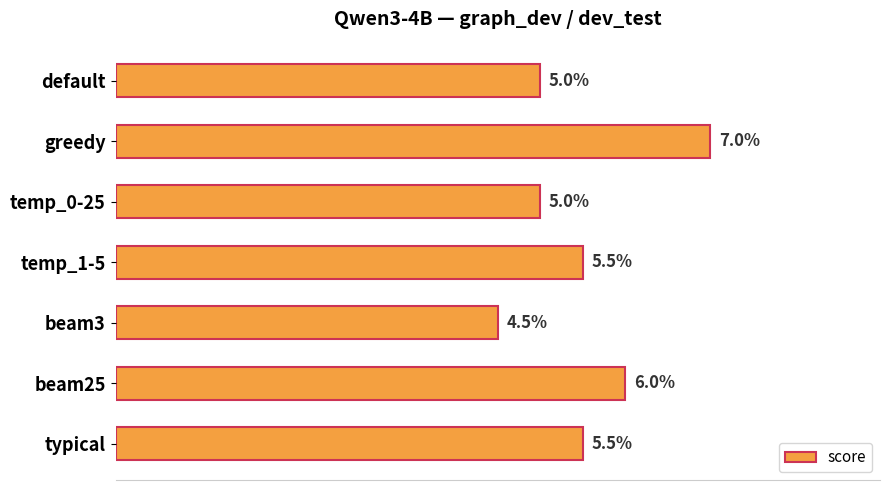

Are the bars horizontal?

Yes